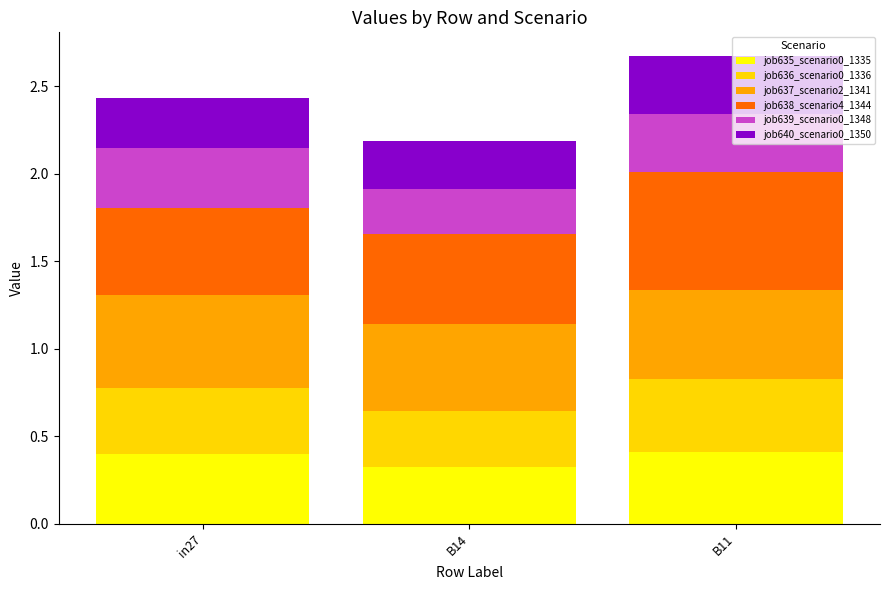

Which category has the lowest value in the job635_scenario0_1335 series?

B14